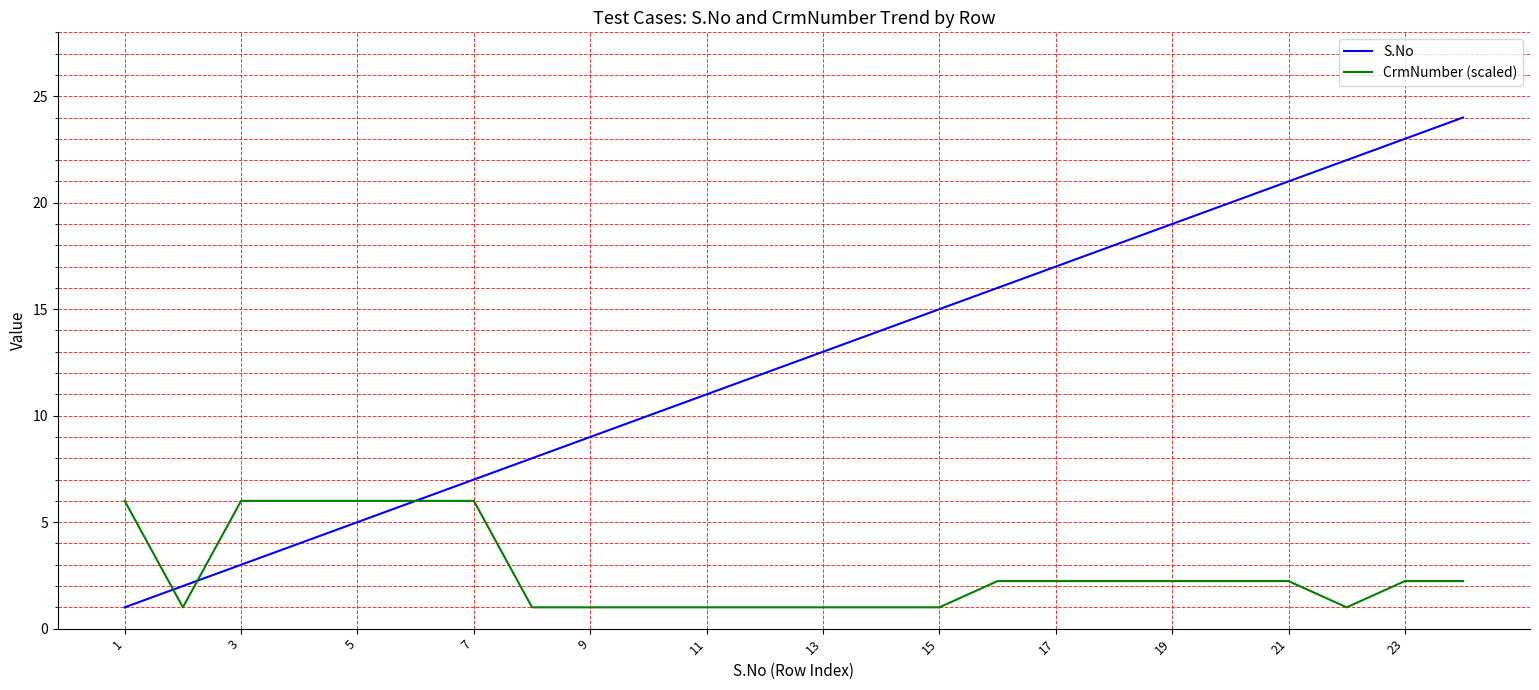

True or false: S.No has more than 0 points higher than both neighbors.

False